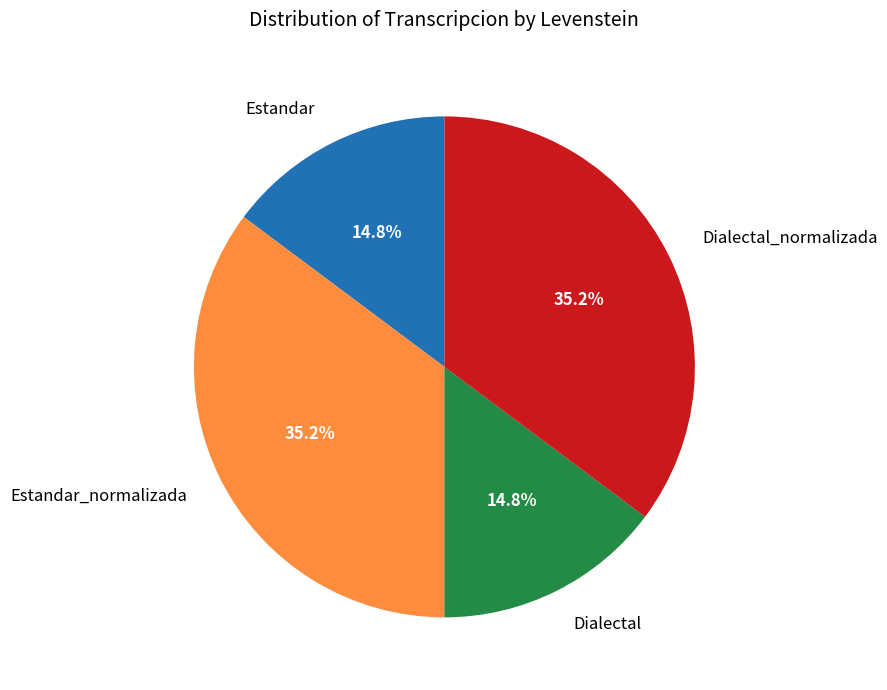

To the nearest percent, what is the combined percentage of Estandar and Estandar_normalizada?

50%